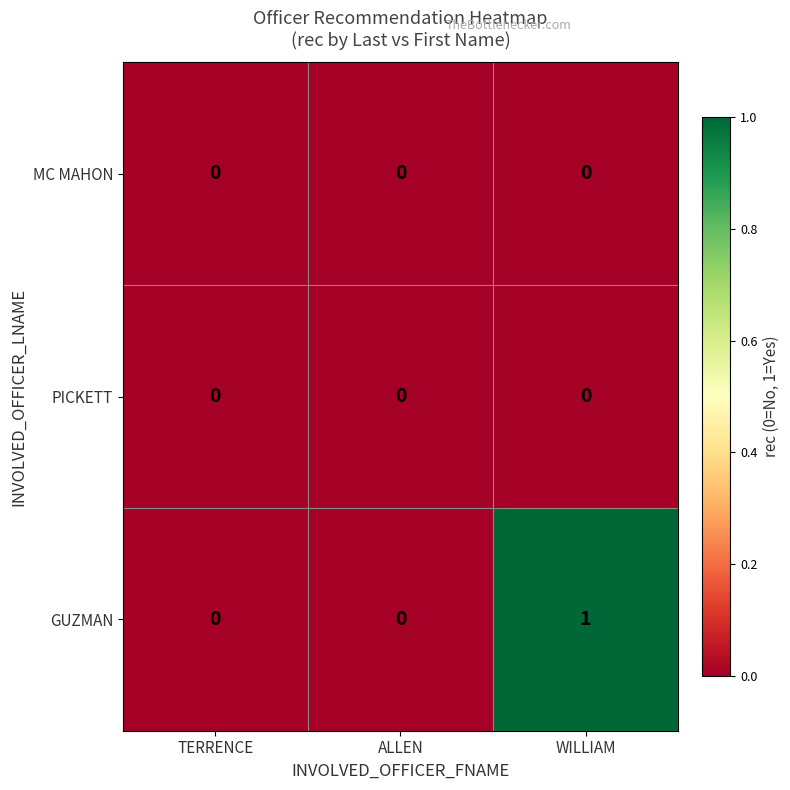

Which label corresponds to the largest value in the chart?

WILLIAM